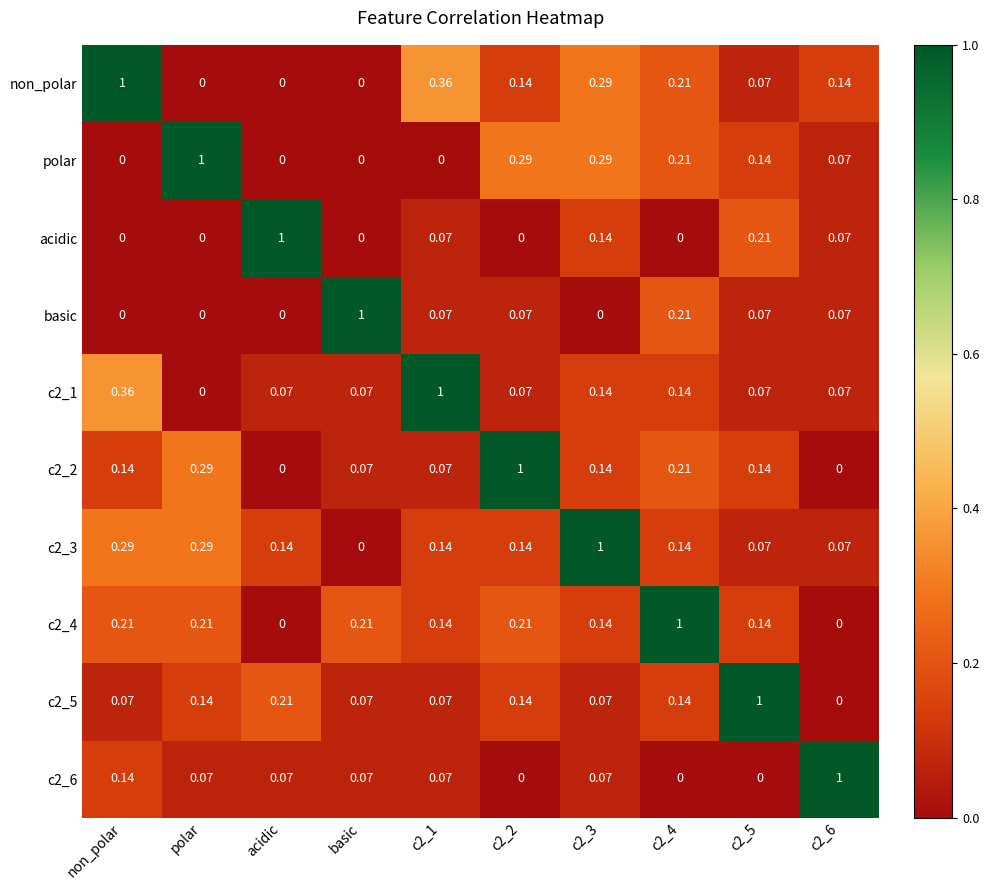

Is the value of acidic at c2_6 greater than the value of c2_3 at acidic?

No